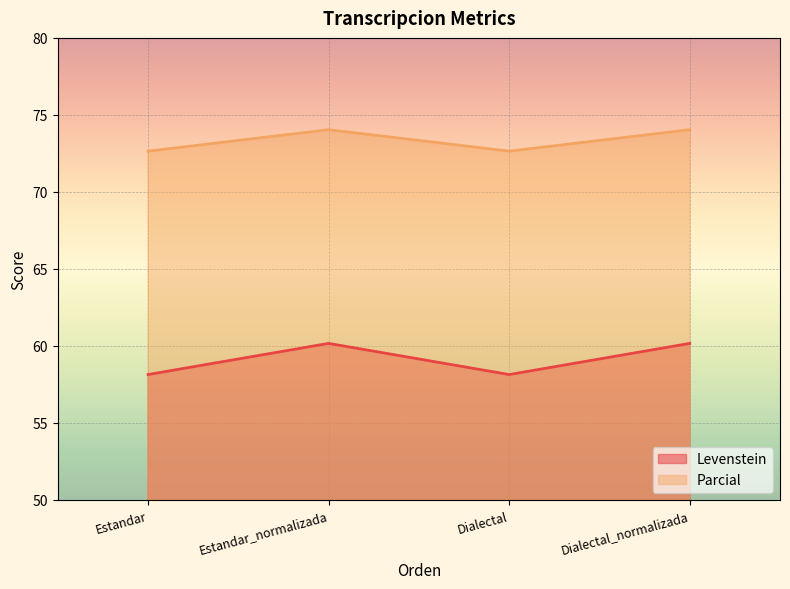

At which label does Levenstein first exceed 60?

Estandar_normalizada